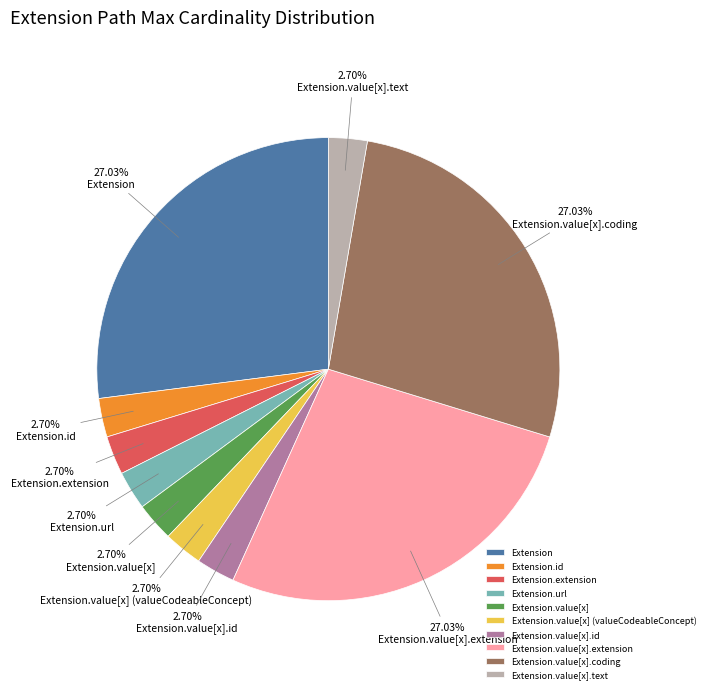

Combined, do Extension.value[x] (valueCodeableConcept) and Extension.url account for over 50%?

No